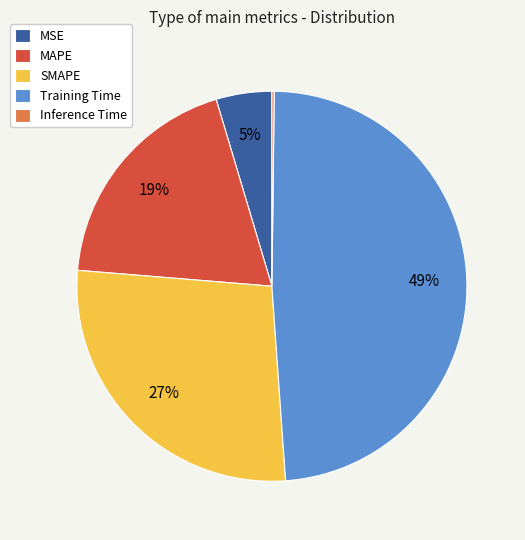

To the nearest percent, what is the difference between the MSE and Training Time slice percentages?

44%